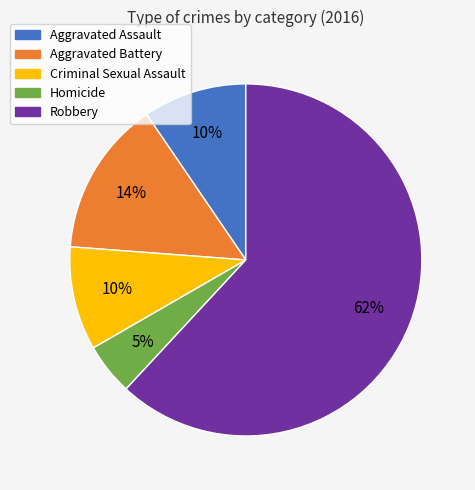

Which category has the smallest portion of the pie?

Homicide